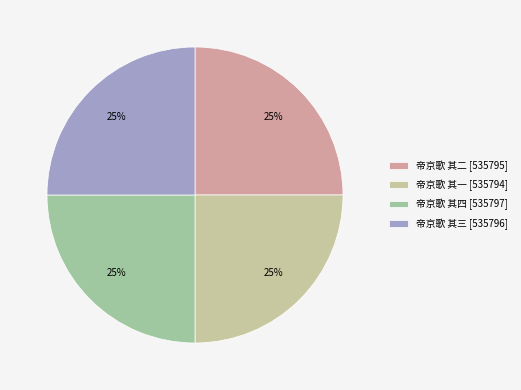

How many segments does this pie chart have?

4